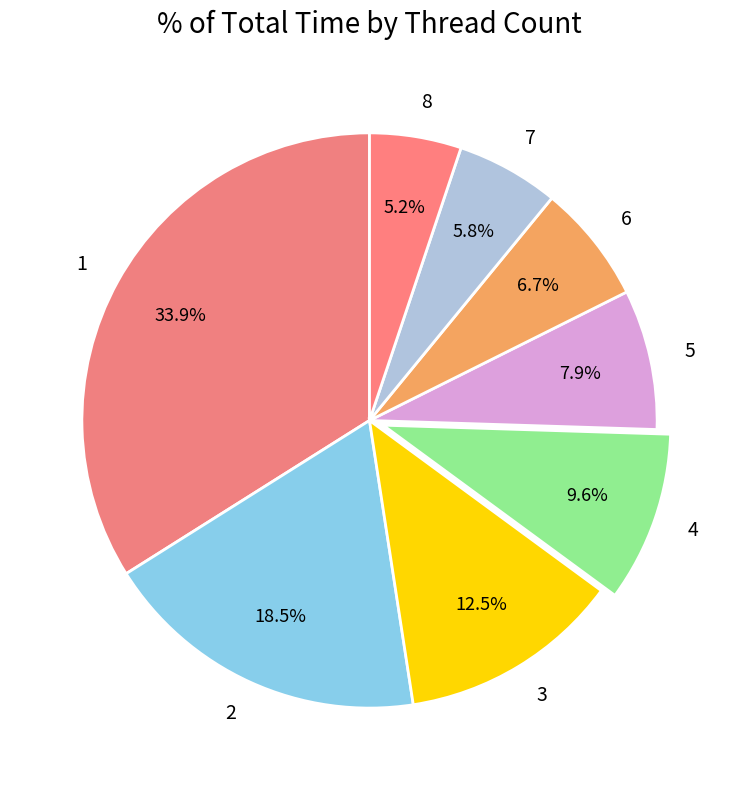

To the nearest percent, what is the average slice percentage?

12%